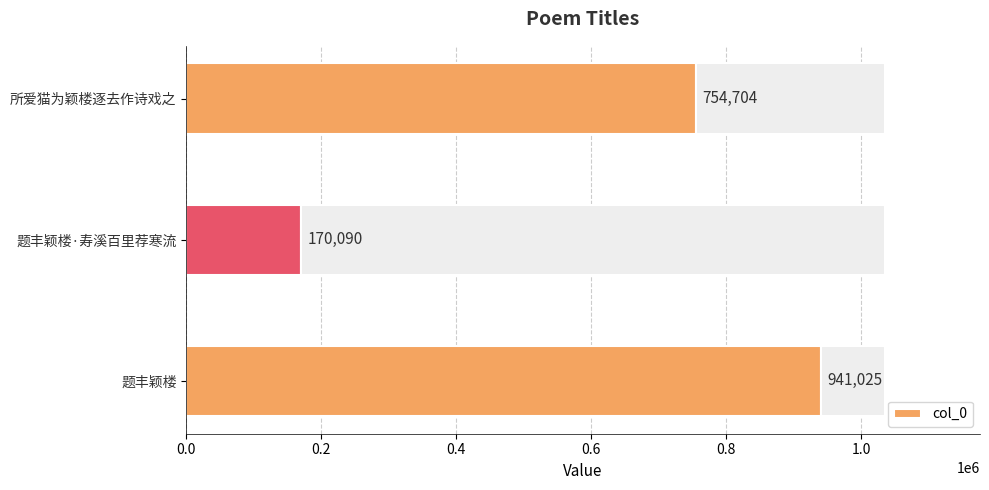

What is the sum of all values?

1865819